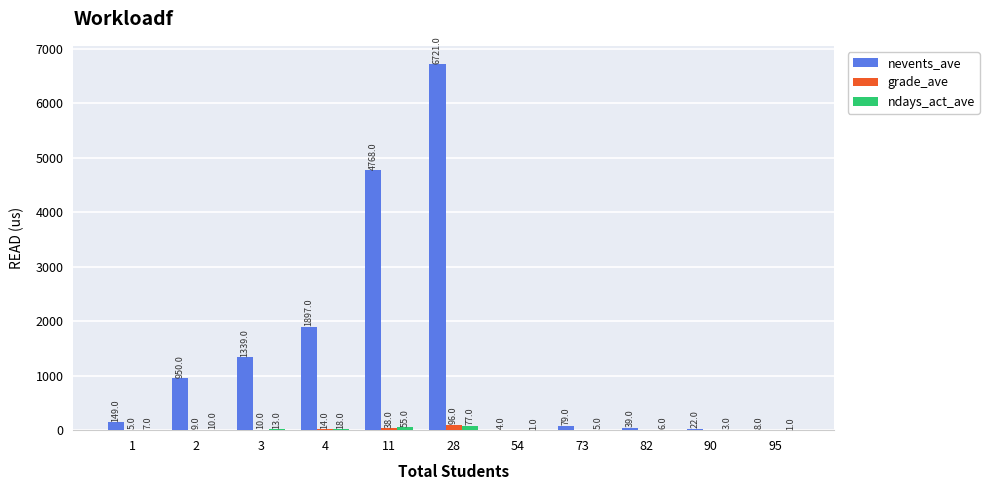

What is the spread (max minus min) of values at 73?

79